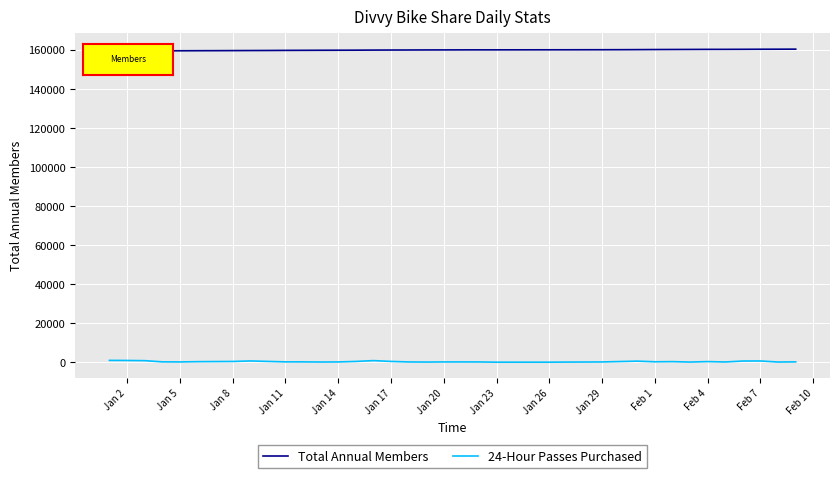

List the series in order of their overall mean, lowest first.

24-Hour Passes Purchased, Total Annual Members